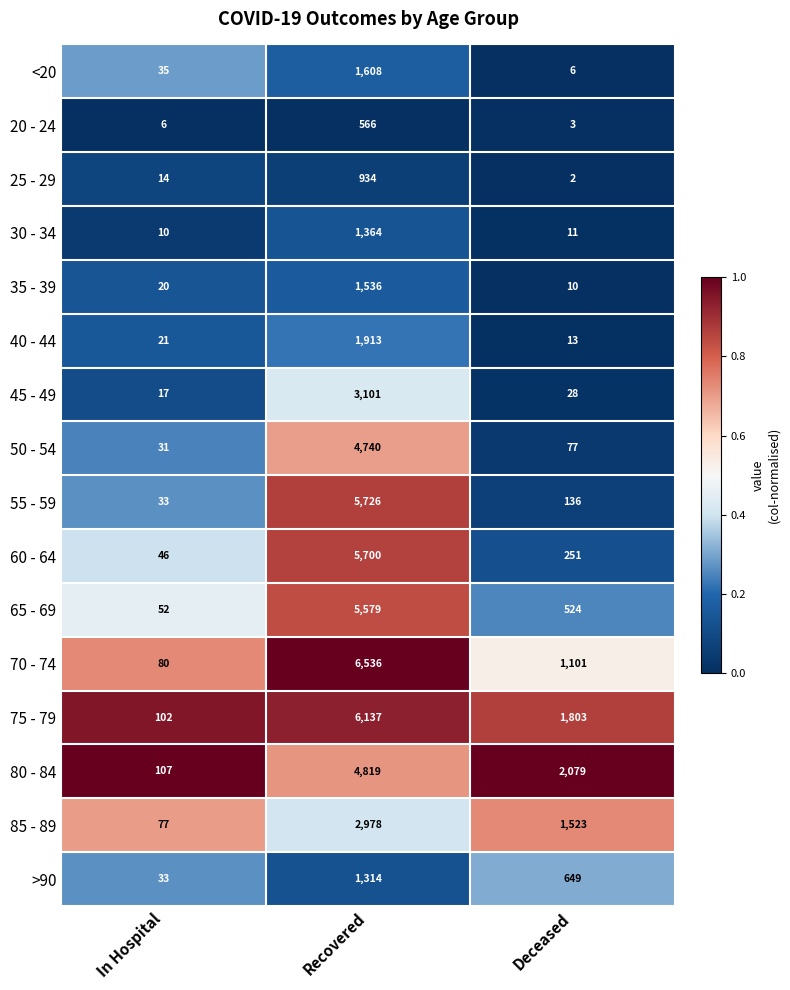

Which category has the highest value in the 60 - 64 series?

Recovered